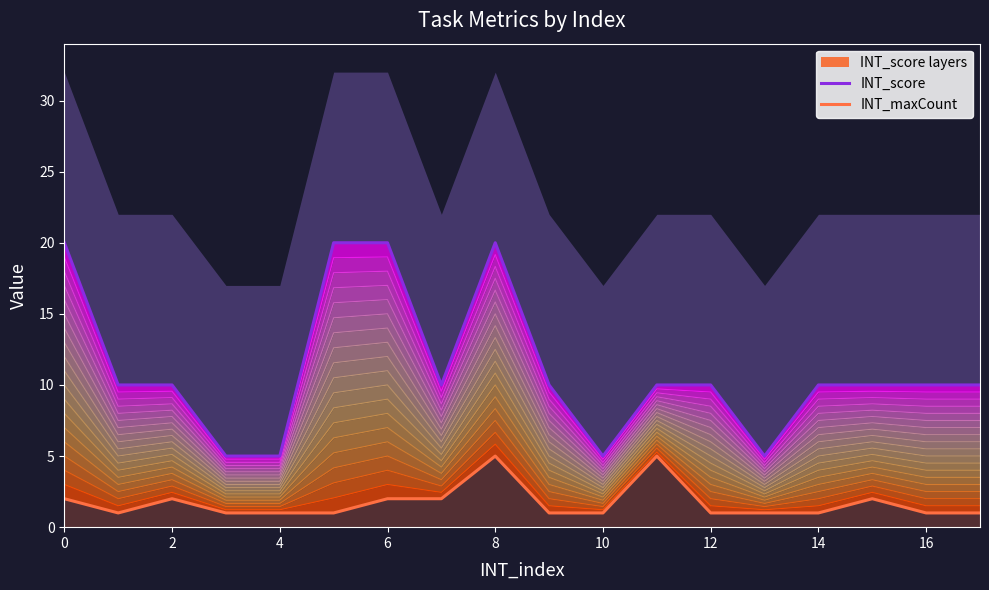

Is the value of INT_maxCount at 14 greater than the value of INT_score at 18?

No